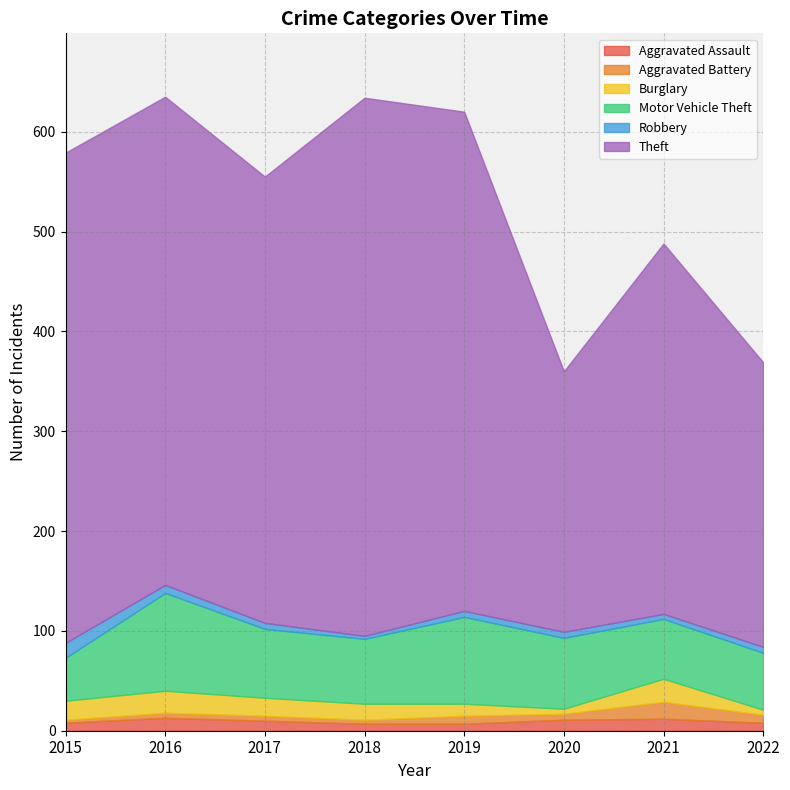

Which label corresponds to the smallest value in the chart?

2015